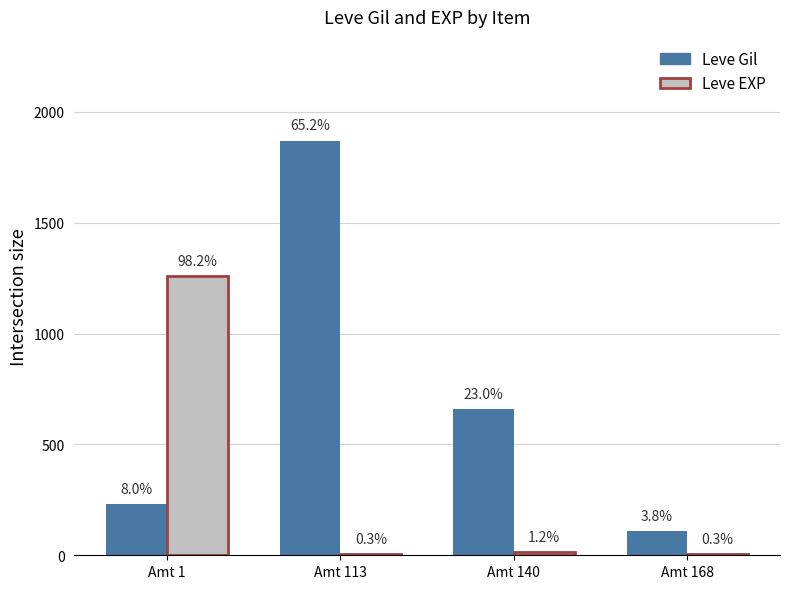

Which series has the widest spread of values?

Leve Gil